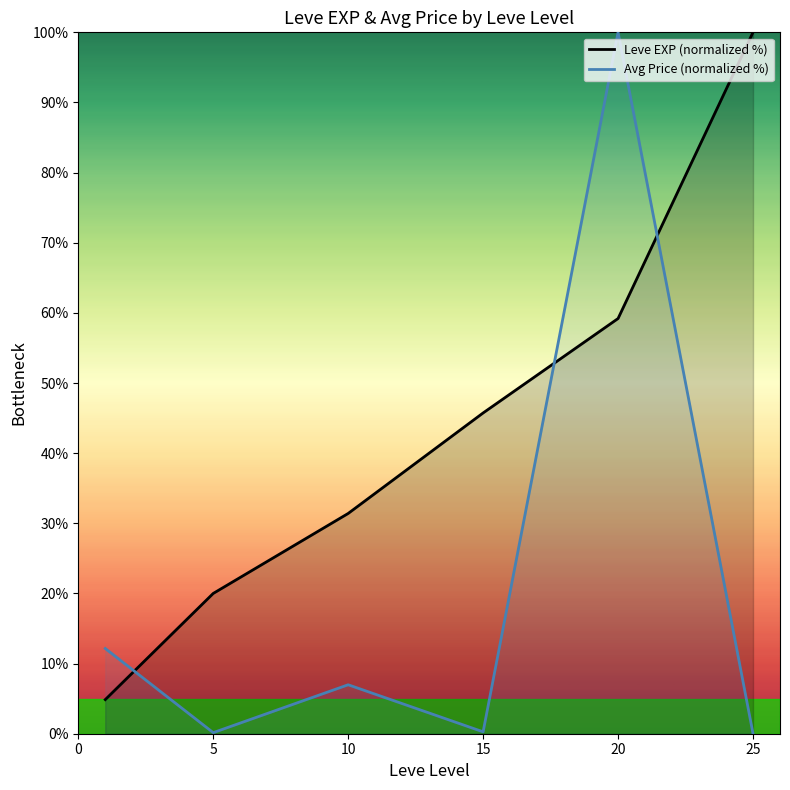

Is this an area chart (filled region under the line)?

No